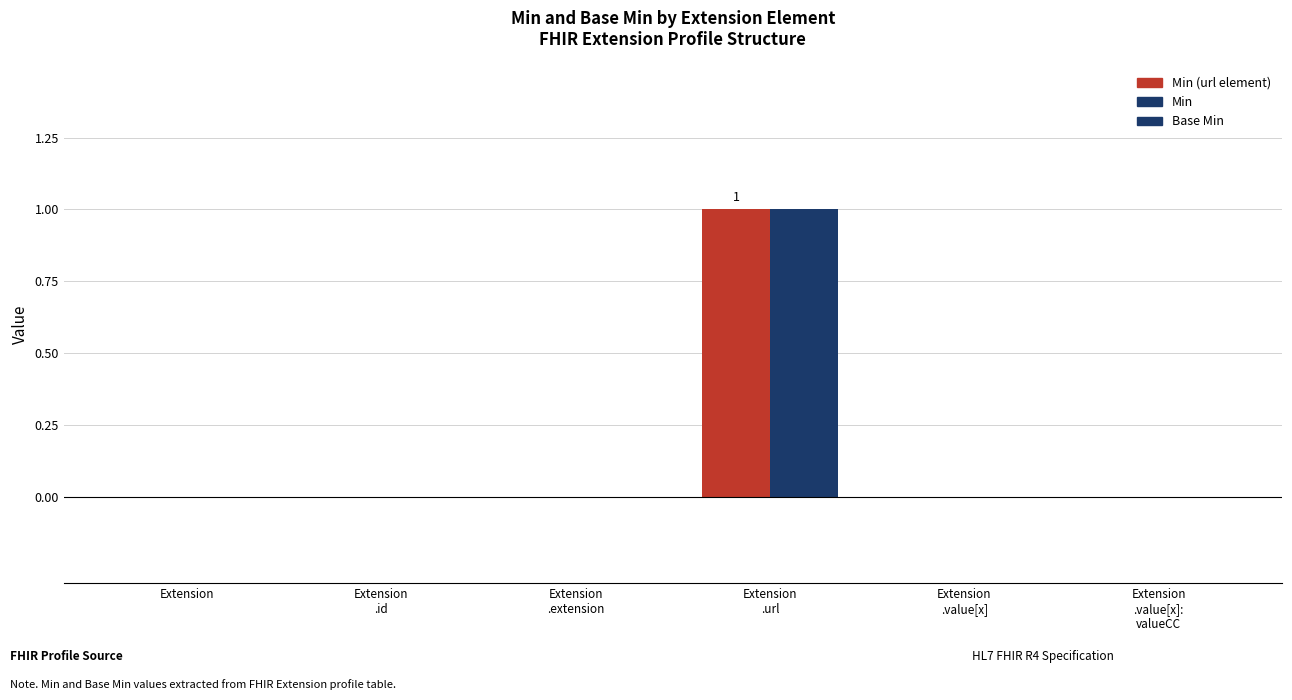

Are the bars horizontal?

No